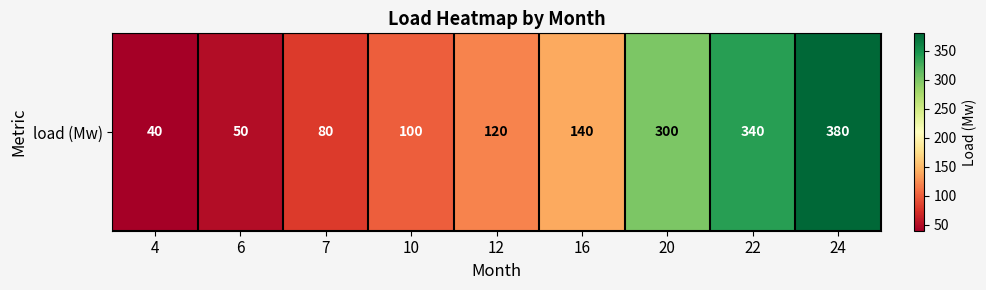

Between 16 and 24, which is larger?

24